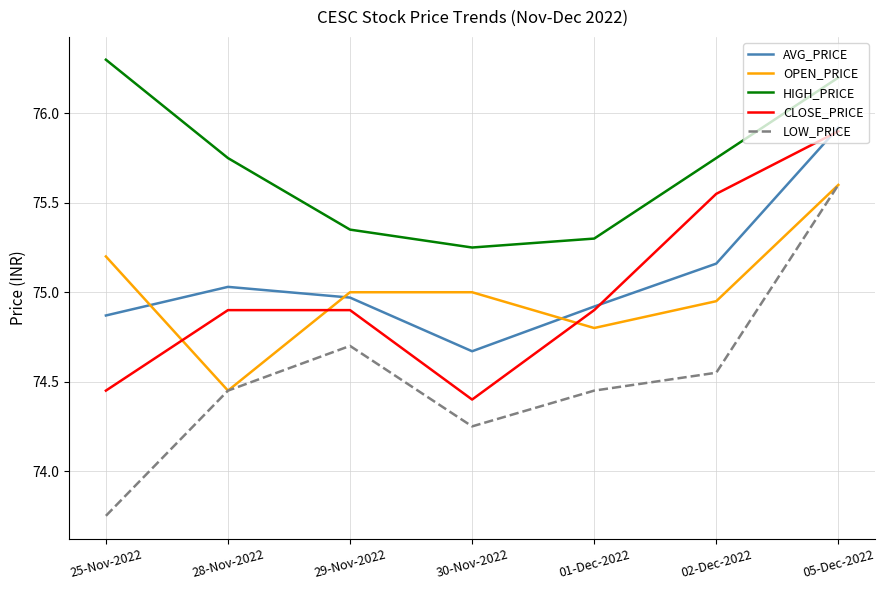

Count the number of categories in the chart.

7